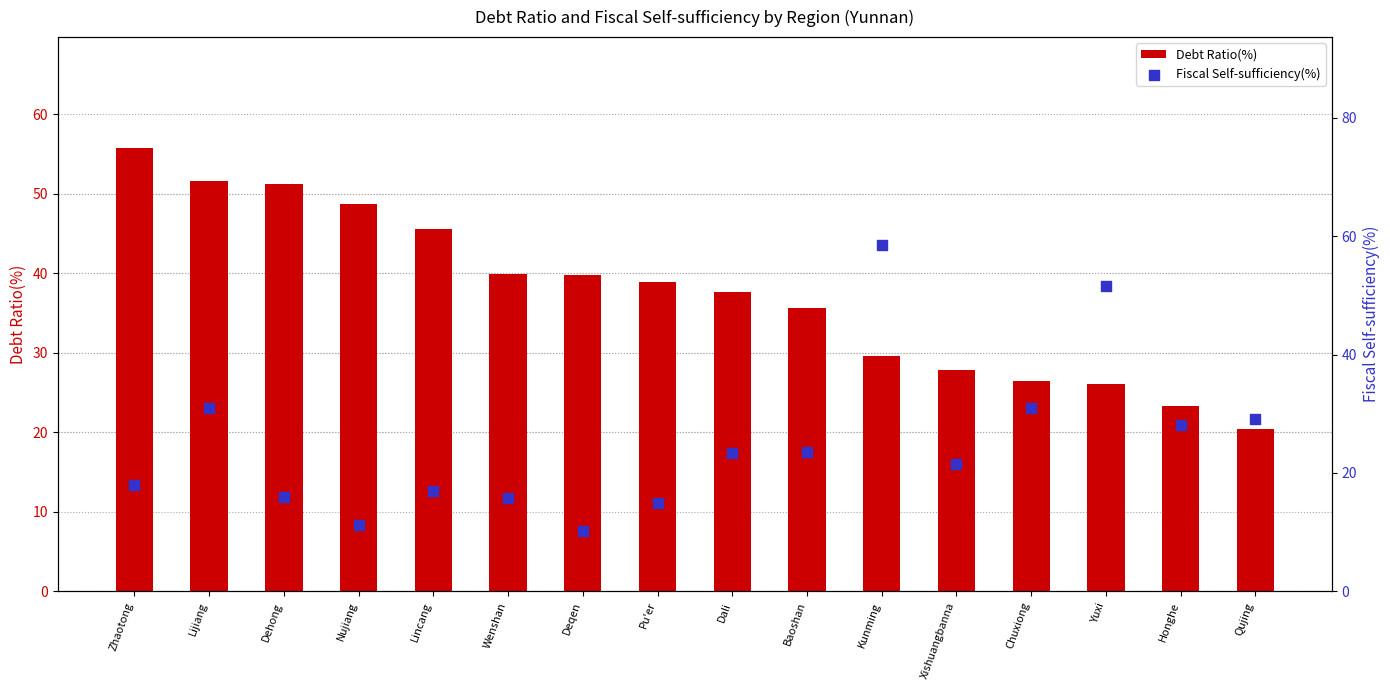

Is the value of Debt Ratio(%) at Wenshan greater than the value of Fiscal Self-sufficiency(%) at Nujiang?

Yes